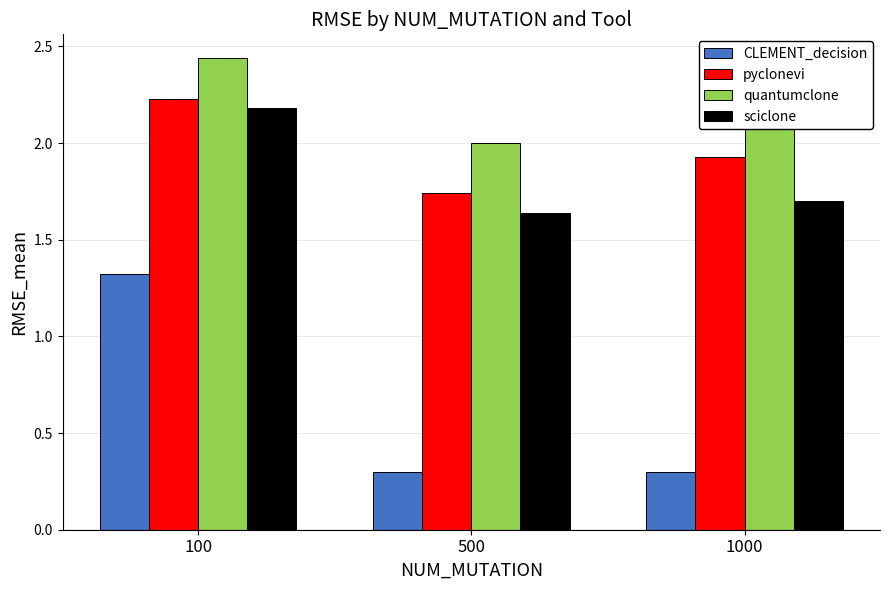

At which label is pyclonevi closest to 1?

500